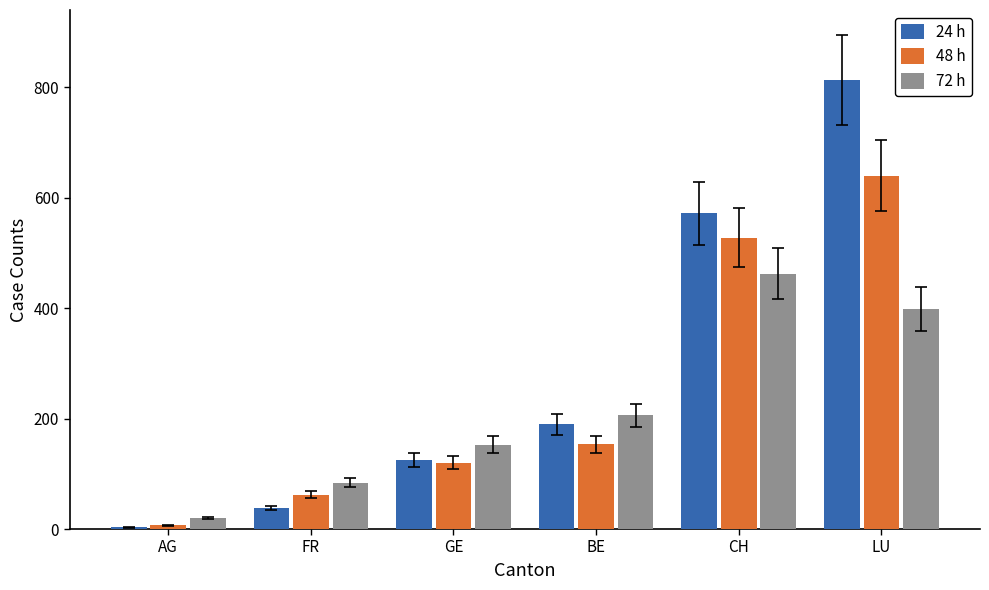

Reading left to right, list all the values displayed in this chart.

24 h: AG=3	FR=38	GE=125	BE=190	CH=572	LU=814
48 h: AG=7	FR=62	GE=120	BE=154	CH=528	LU=640
72 h: AG=20	FR=84	GE=153	BE=206	CH=462	LU=399